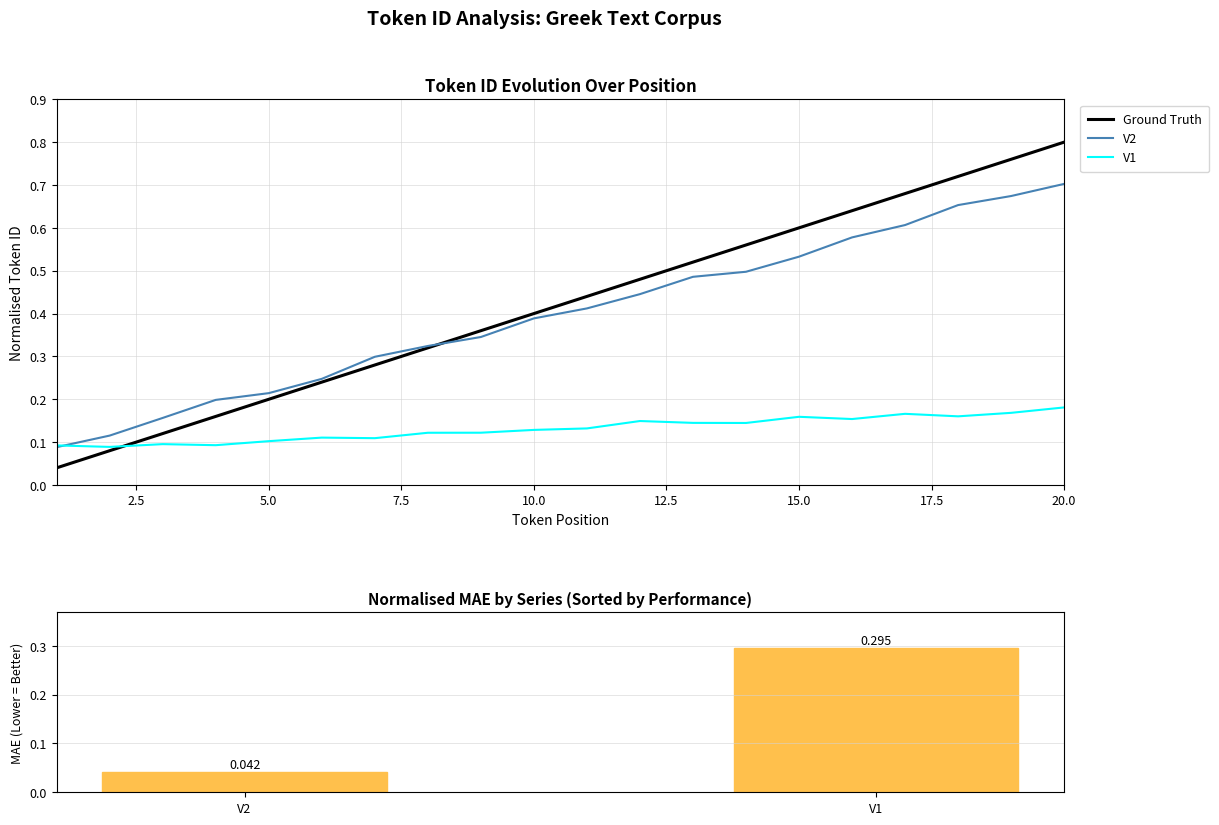

What is the spread (max minus min) of values at 9?

0.2